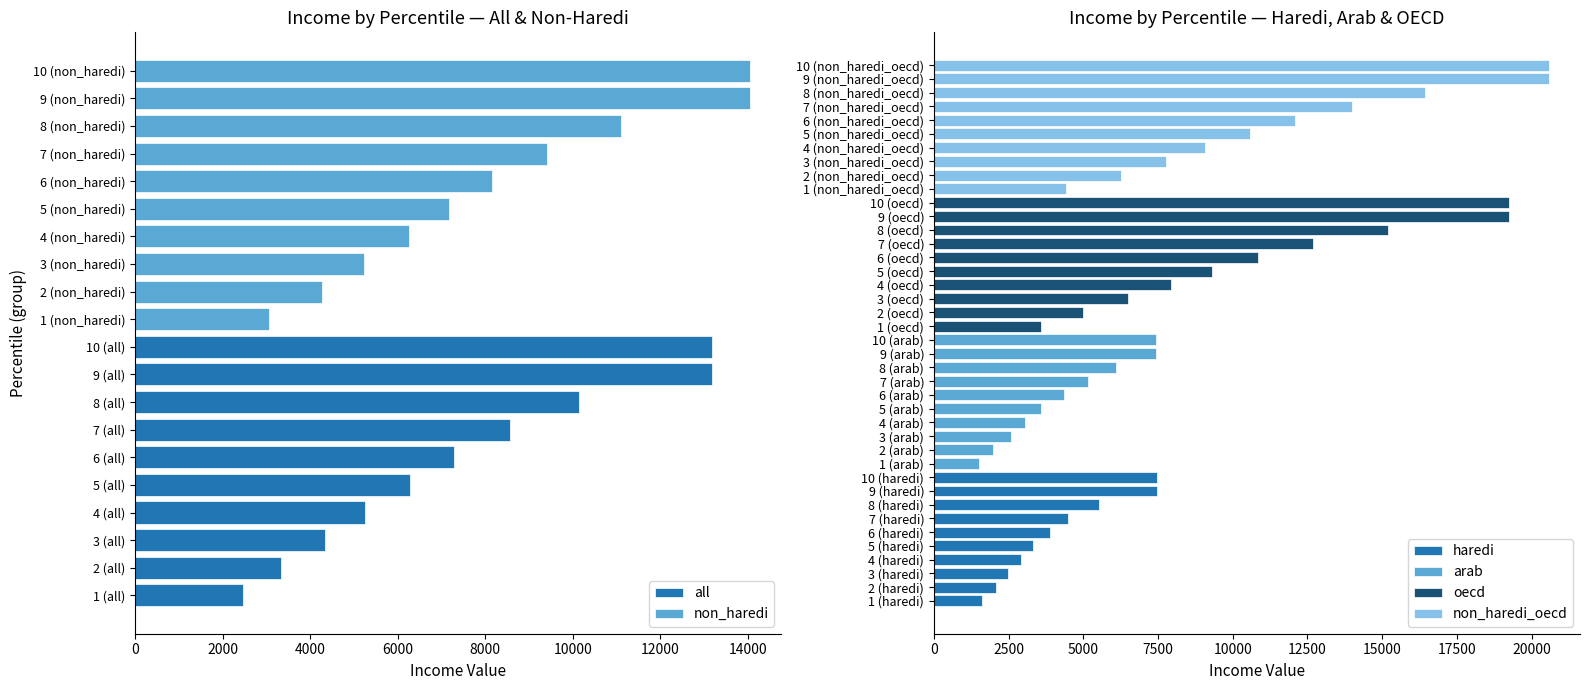

True or false: oecd has a value of 19230.5 at 10 (oecd).

True